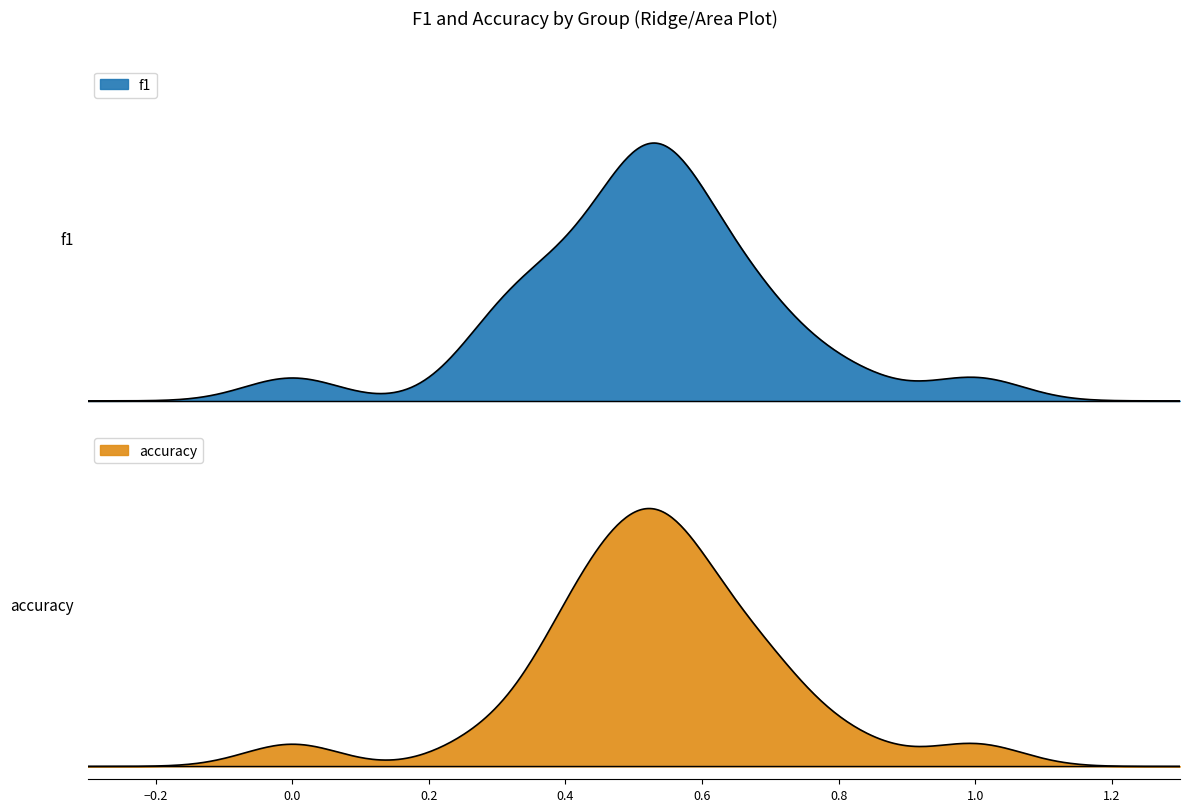

What is the value of the f1 point at the 9th from the left?

0.4